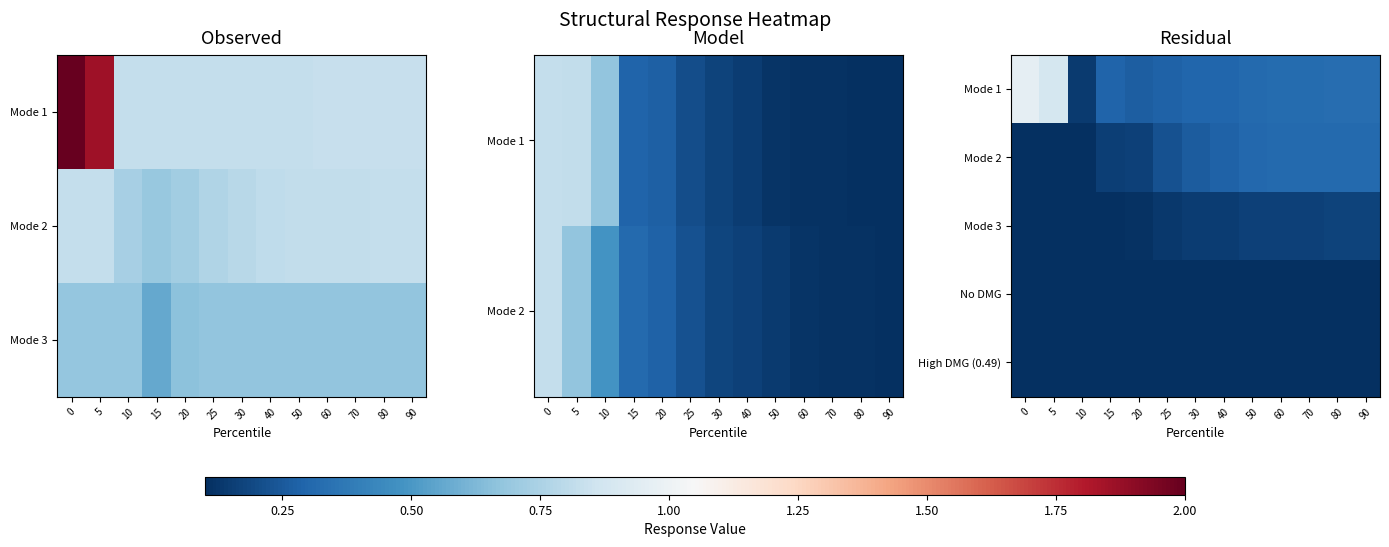

At which category does the chart reach its minimum across all series?

80